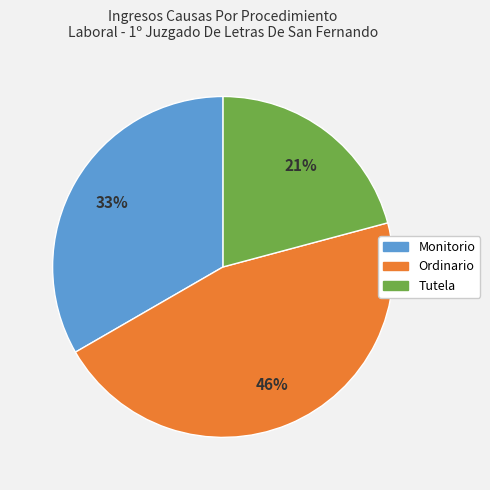

Does Ordinario represent more than half of the total?

No